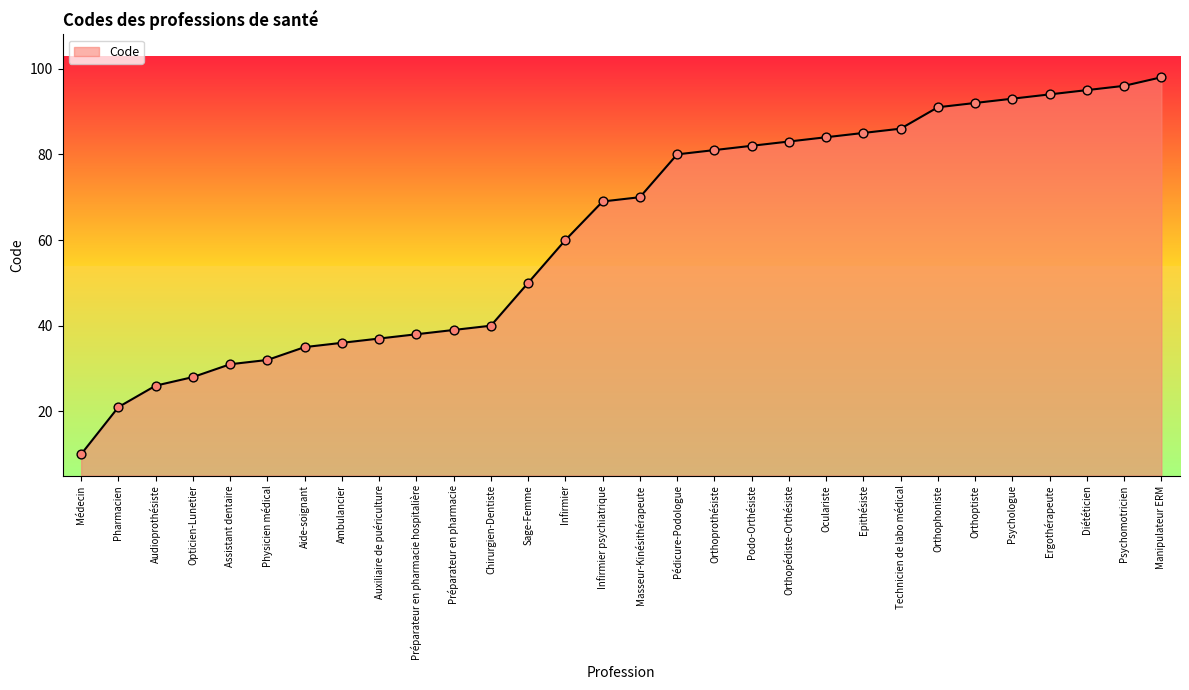

What is the ratio of the value at Aide-soignant to the value at Diététicien?

0.4